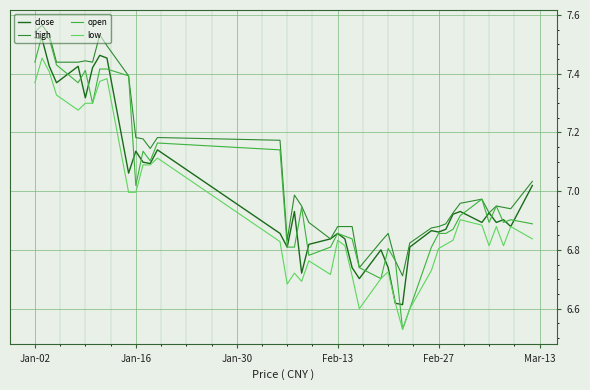

Does the chart display data point markers on the line(s)?

No